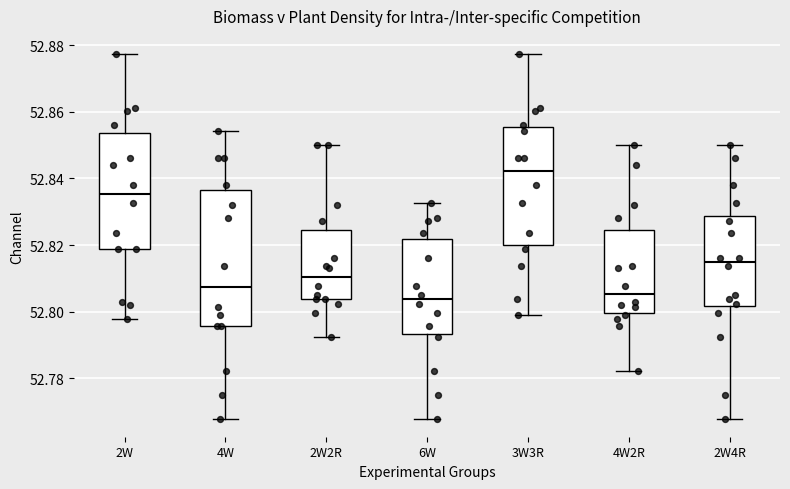

Where does the median line of the box for 4W sit on the y-axis? The values are not printed on the chart, so give them approximately, as read against the axis.

52.808